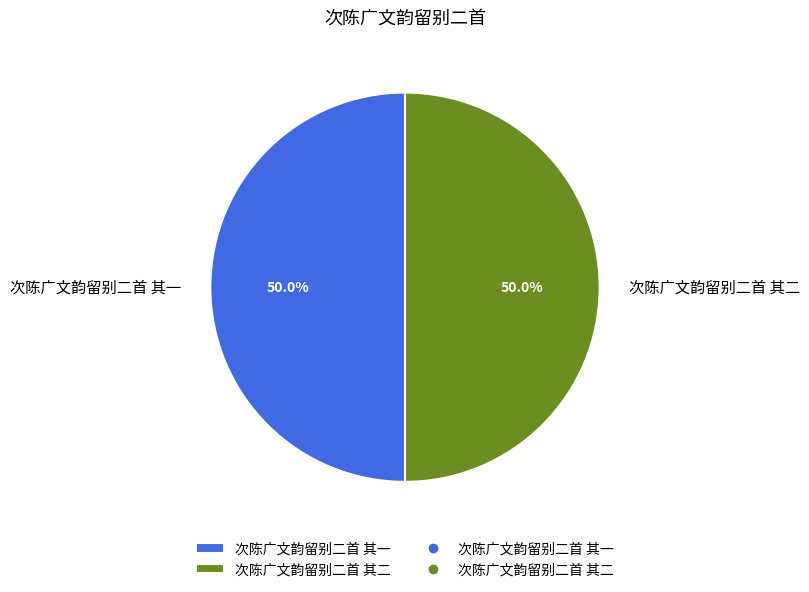

True or false: 次陈广文韵留别二首 其二 accounts for 55% of the total.

False